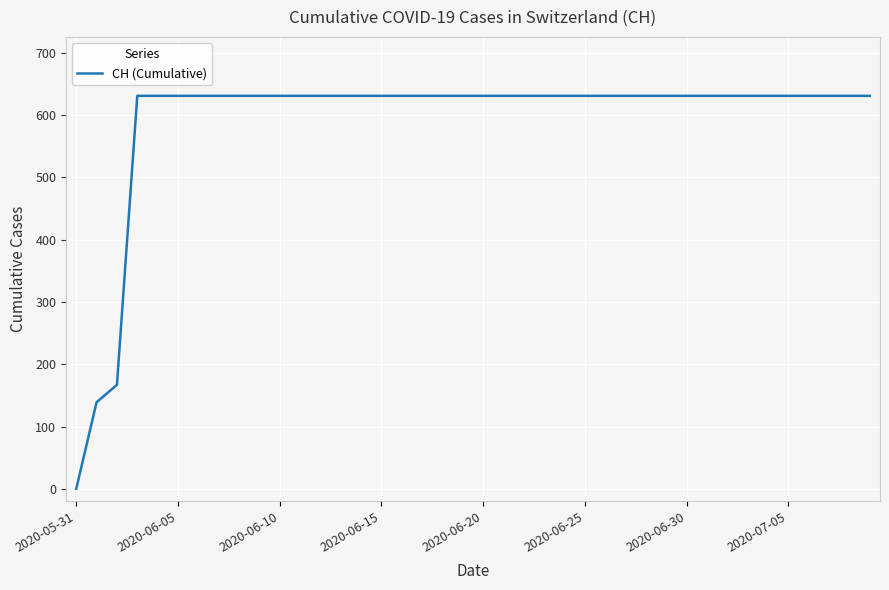

What is the difference between the maximum and minimum values?

631